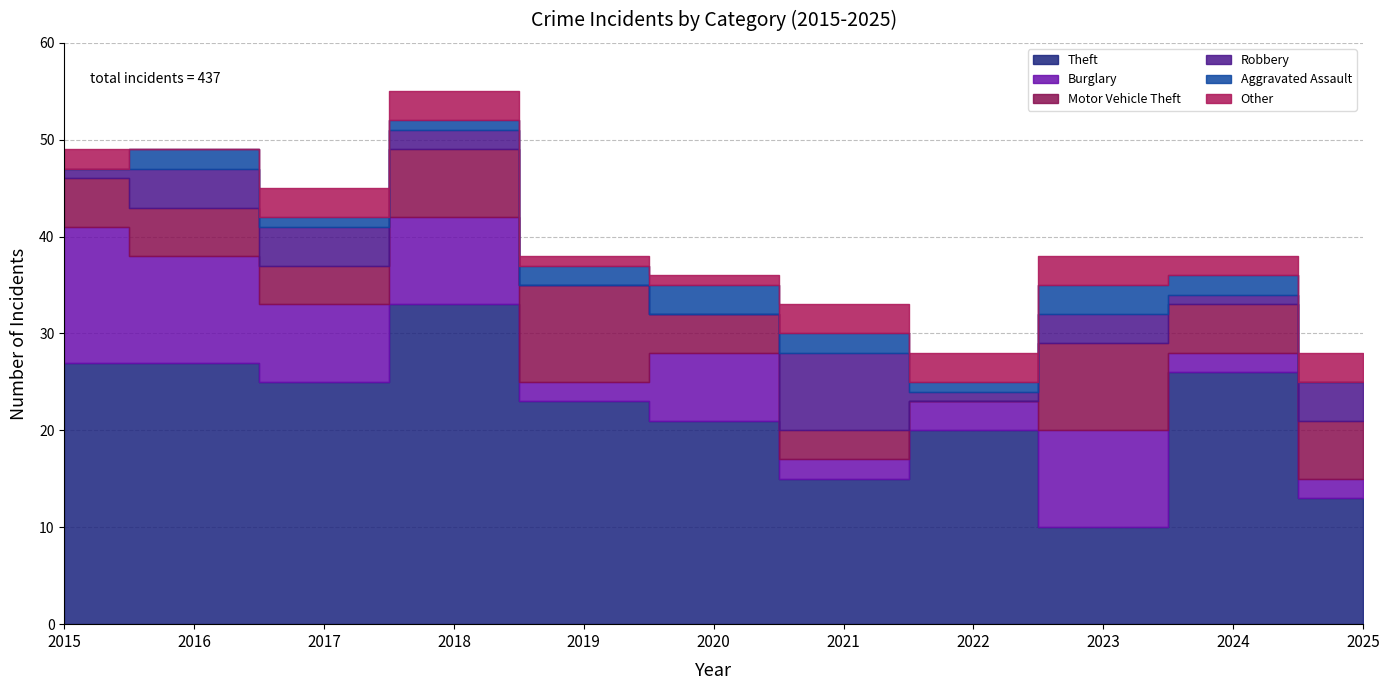

Which series has the widest spread of values?

Theft